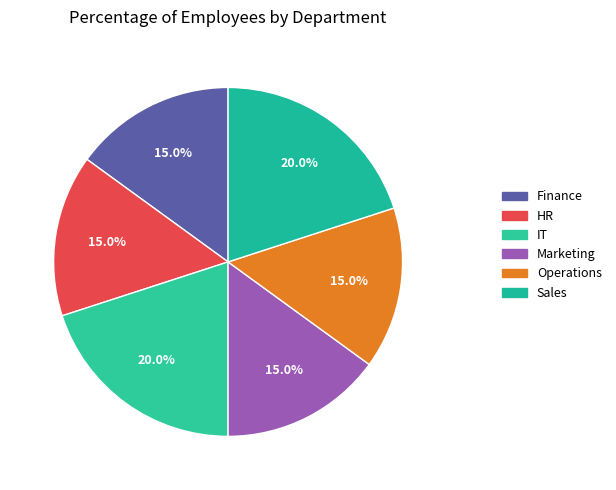

How many segments does this pie chart have?

6